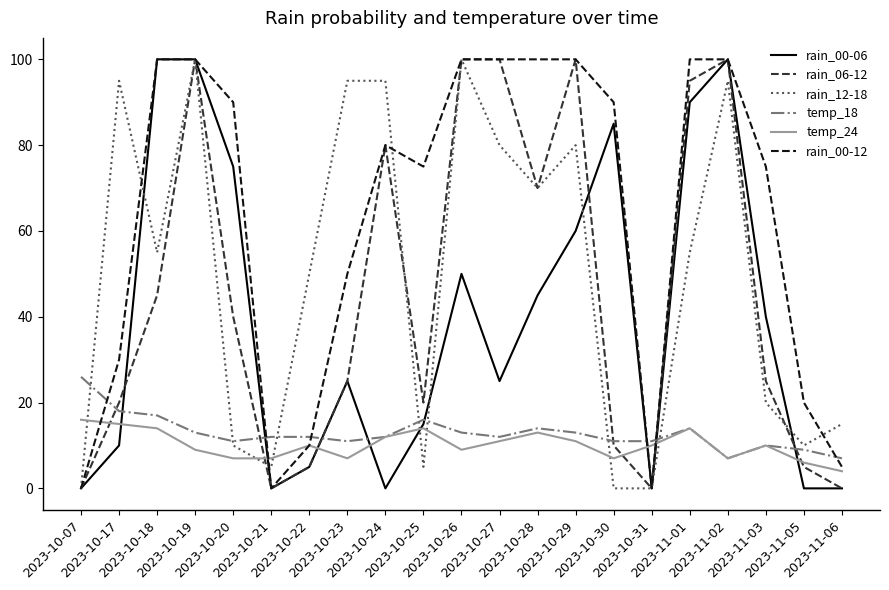

Which series has the largest total across all categories?

rain_00-12